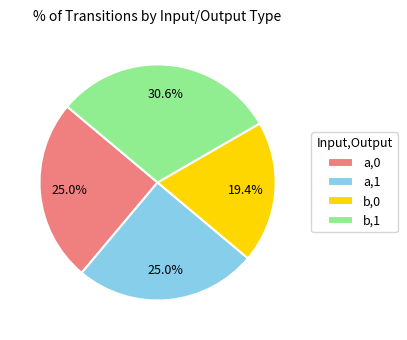

Is a,1 the majority of the pie?

No